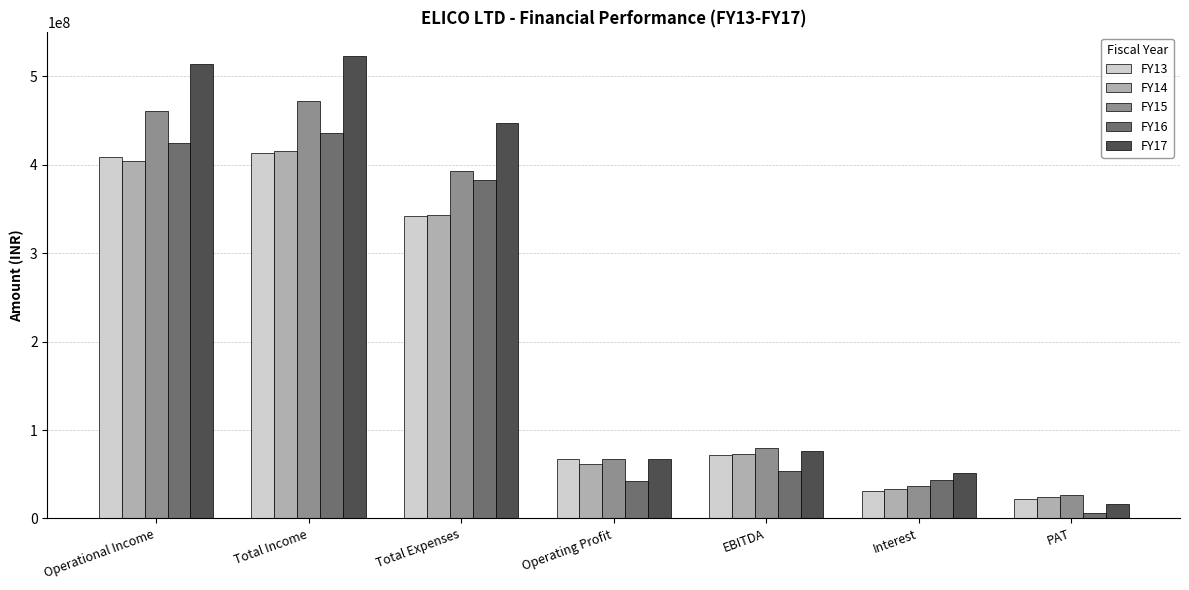

How many bars are there in each group?

5